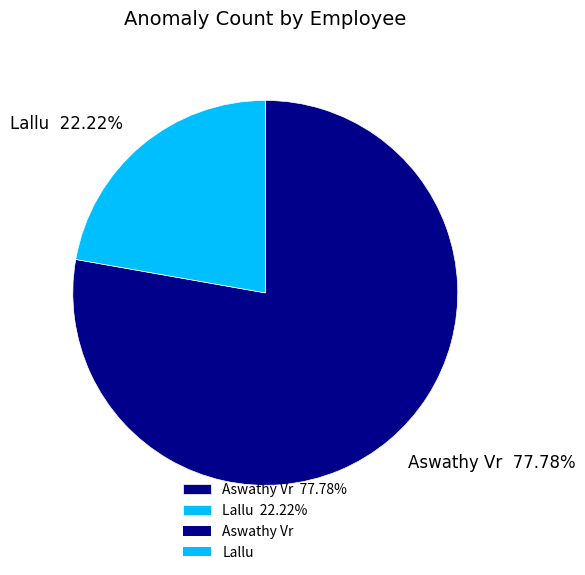

To the nearest percent, what is the average slice percentage?

50%